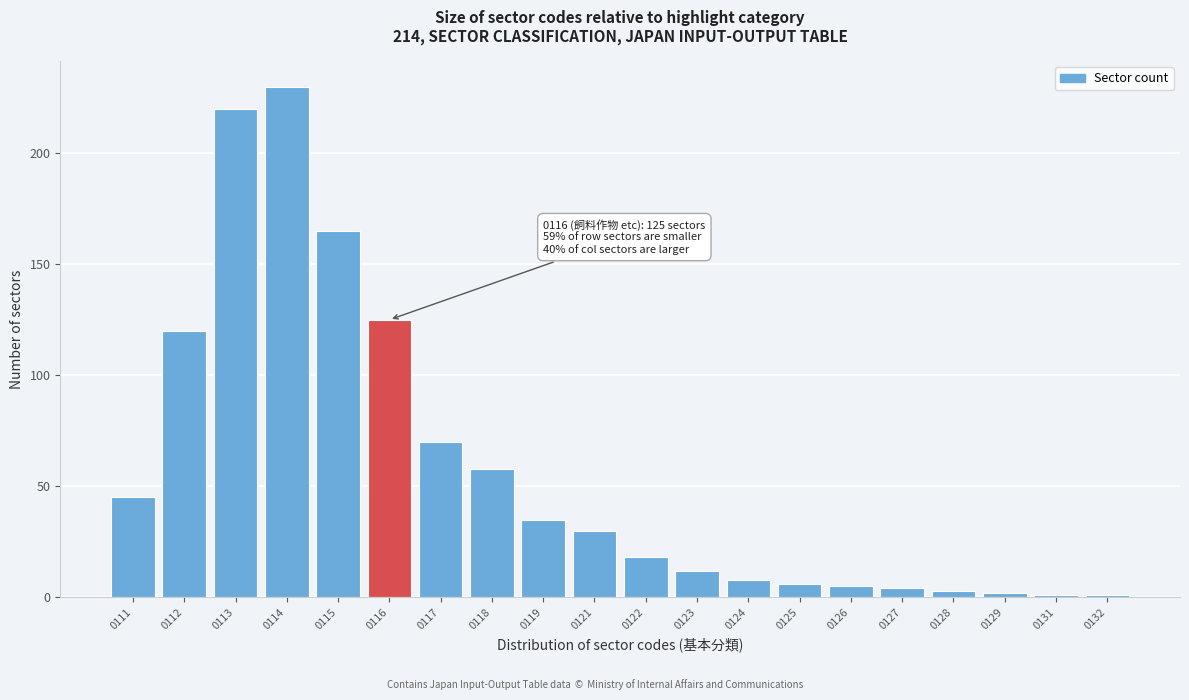

Reading left to right, list all the values displayed in this chart.

45	120	220	230	165	125	70	58	35	30	18	12	8	6	5	4	3	2	1	1